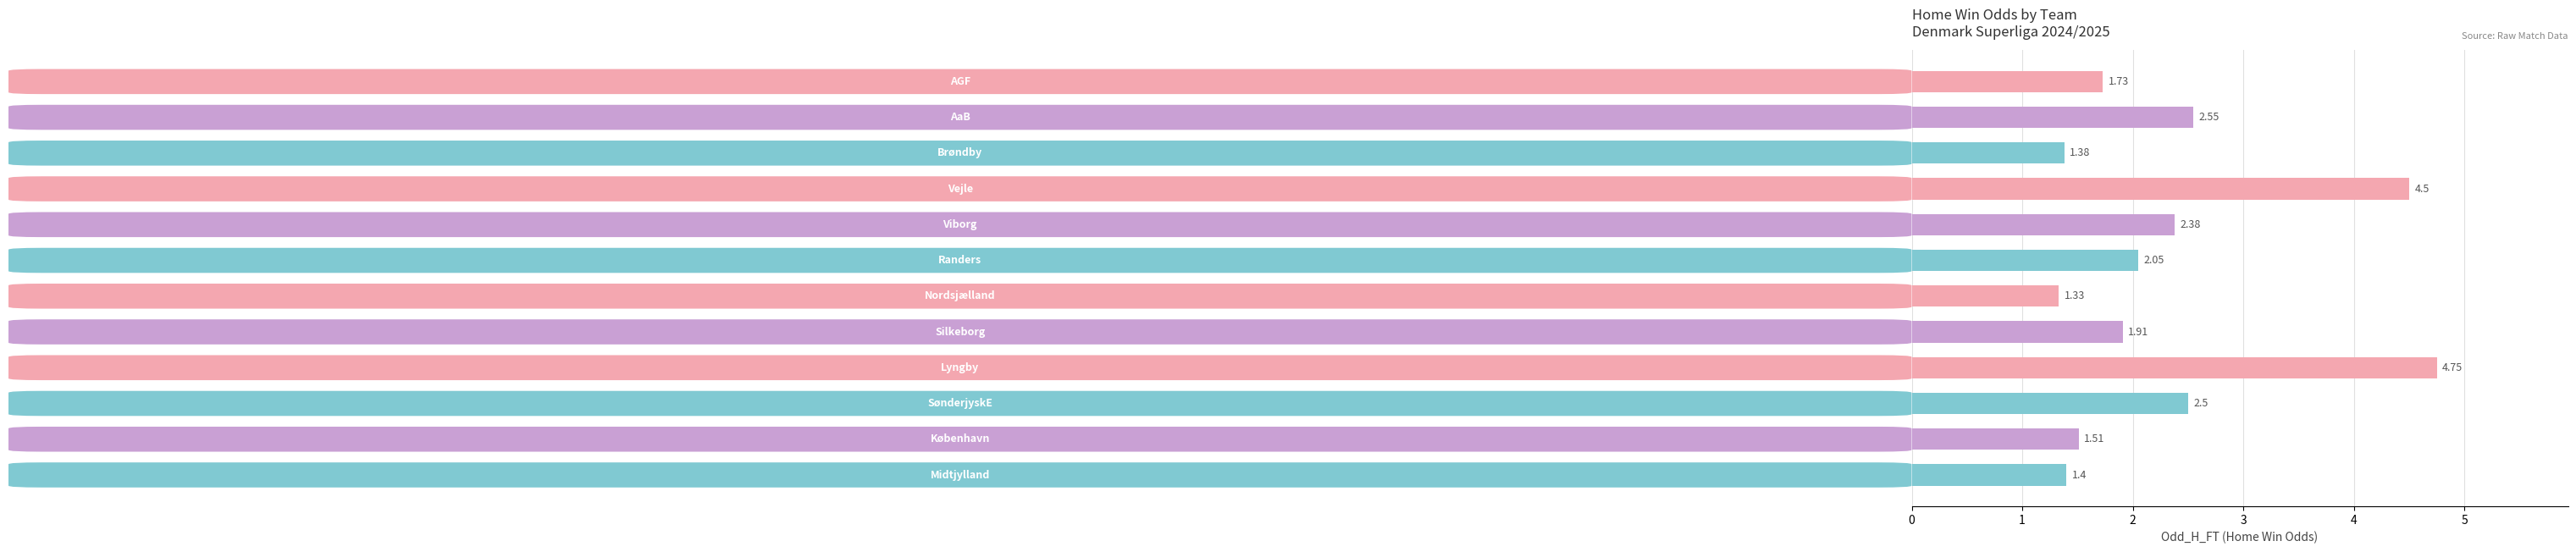

What is the difference between the maximum and minimum values?

3.4